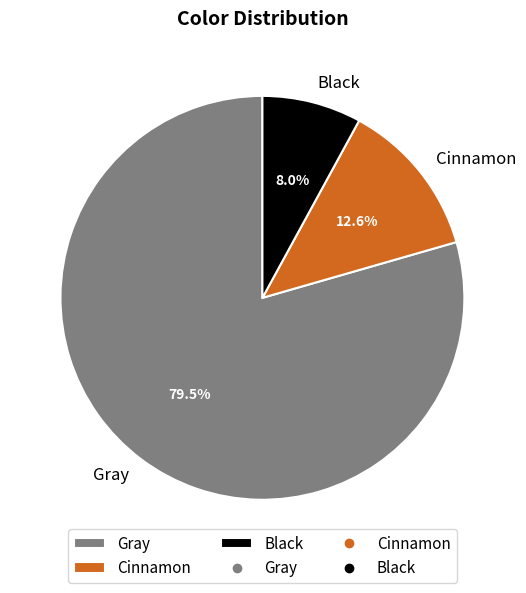

Which has a higher value, Cinnamon or Black?

Cinnamon